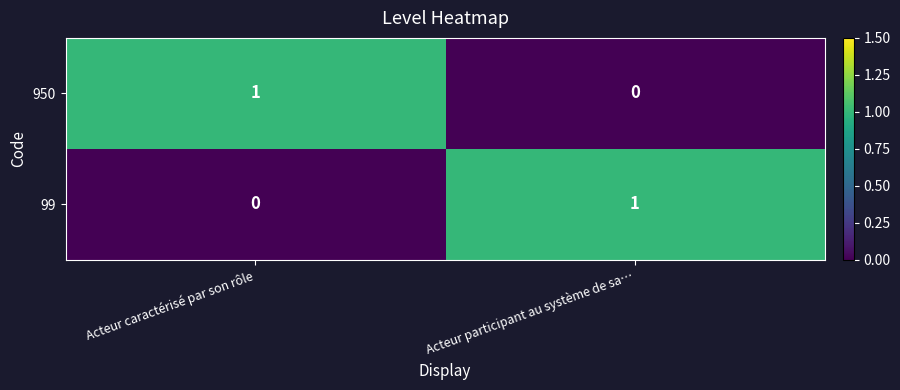

At which label is 99 closest to 0?

Acteur caractérisé par son rôle